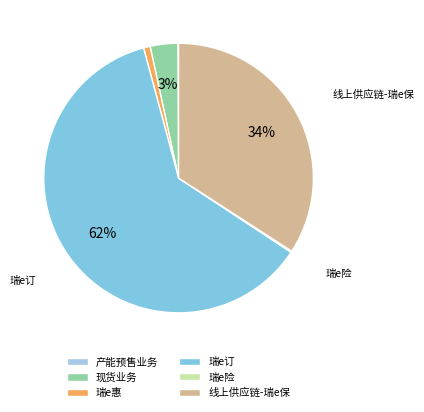

What is the majority slice?

瑞e订